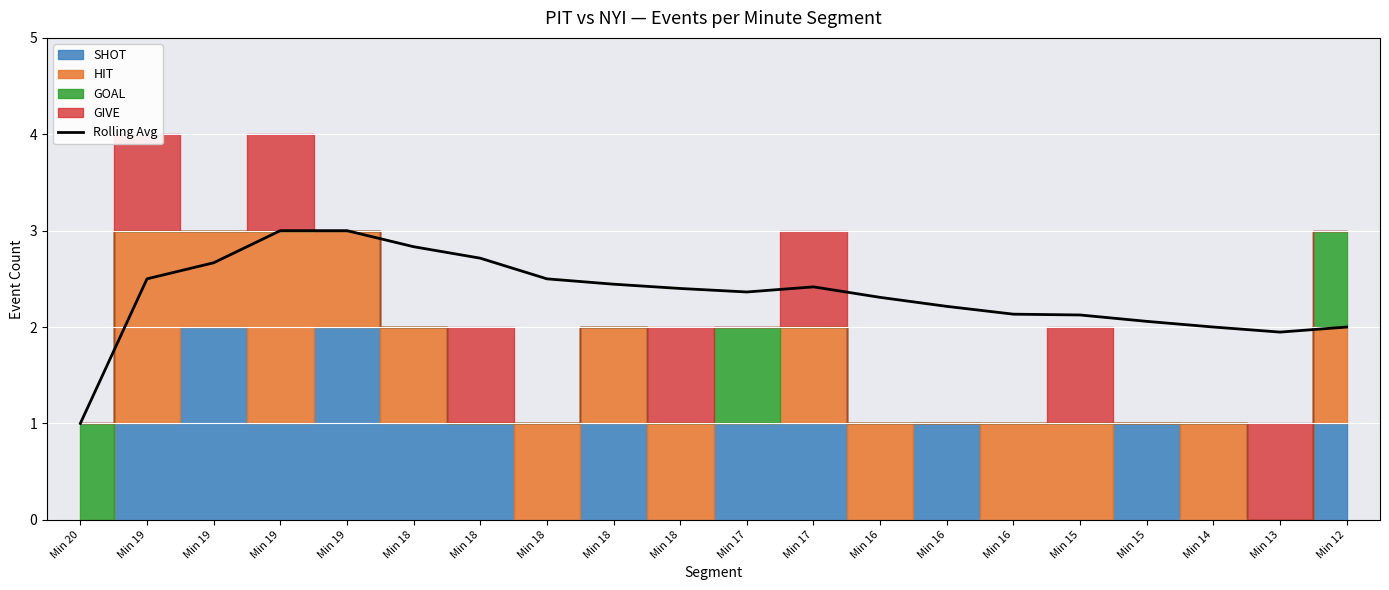

True or false: the data shows 1.3 at Min 16.

False